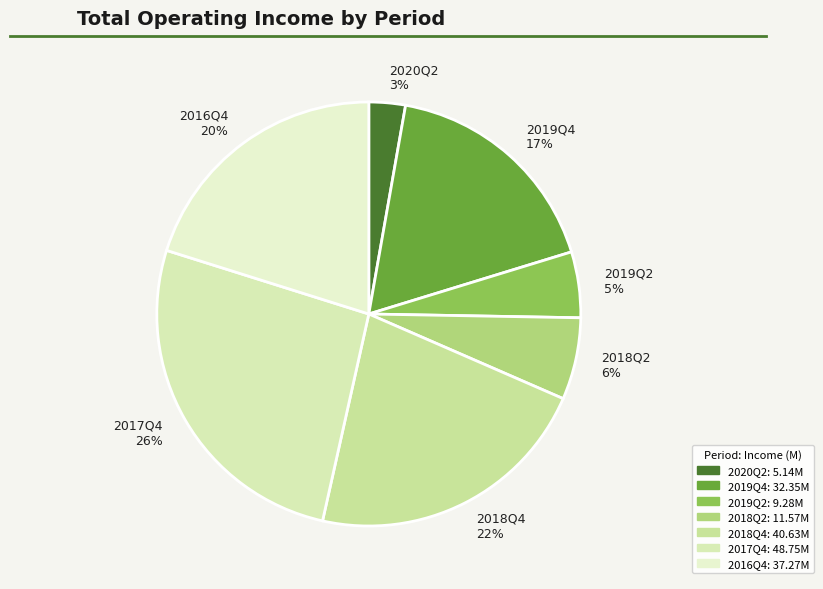

Is it true that 2019Q4 is 24% of the pie?

False